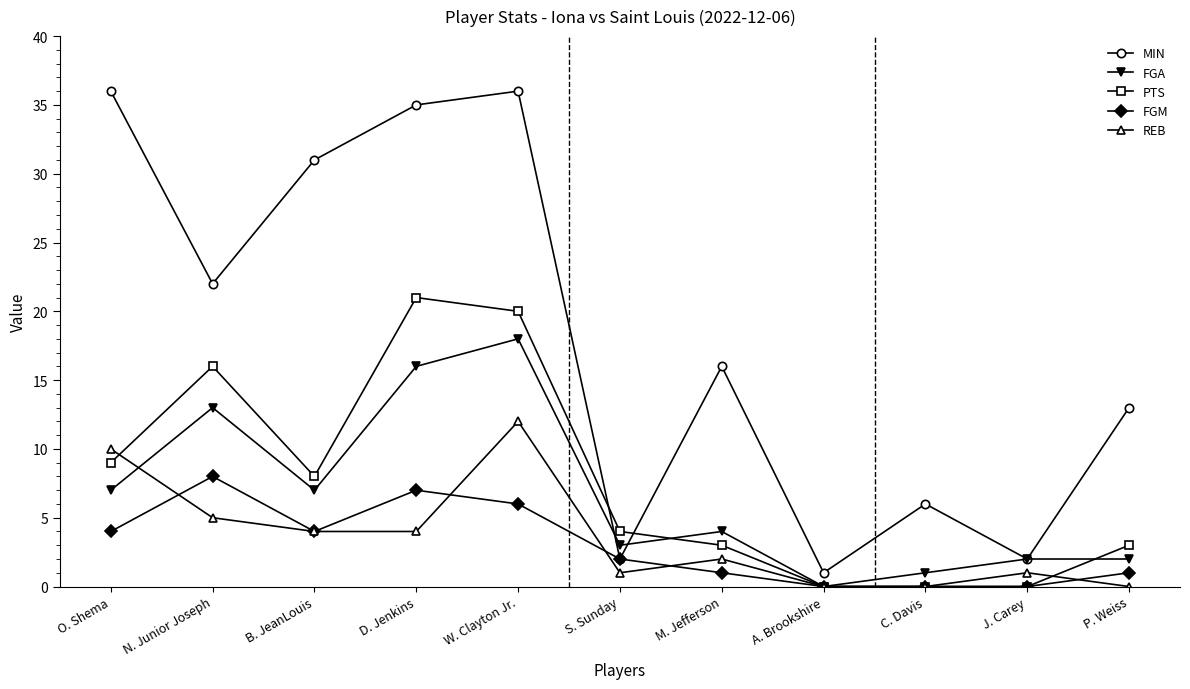

True or false: REB and MIN cross at least once.

False